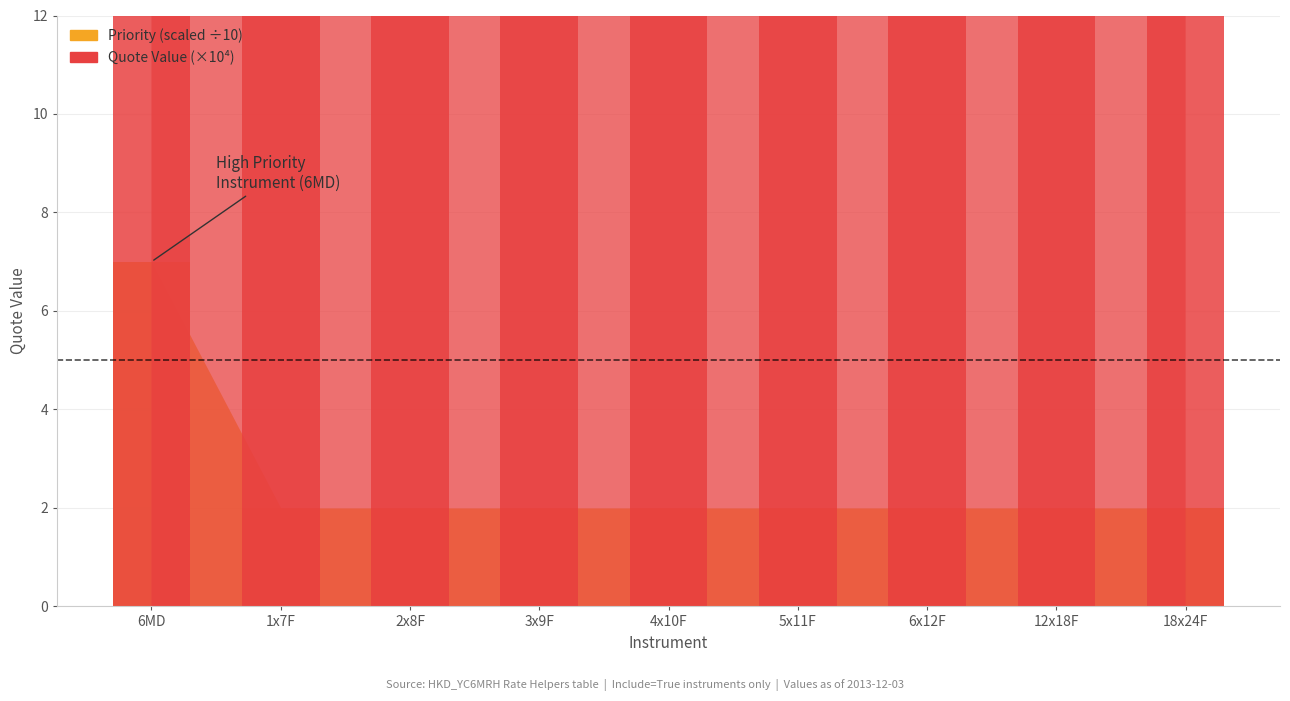

Is it true that the value at 1x7F is 49.0?

True